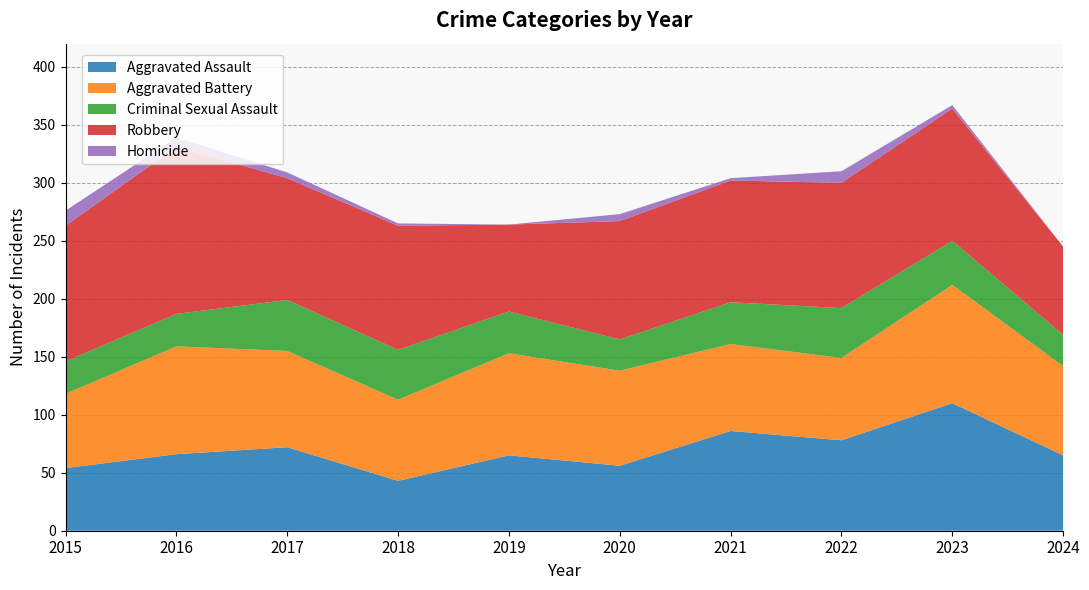

Reading left to right, what are all the values shown in this chart?

Aggravated Assault: 54	66	72	43	65	56	86	78	110	65
Aggravated Battery: 64	93	83	70	88	82	75	71	102	77
Criminal Sexual Assault: 28	28	44	43	36	27	36	43	38	27
Robbery: 117	144	105	107	75	102	105	108	114	76
Homicide: 13	8	5	2	0	6	2	10	3	0